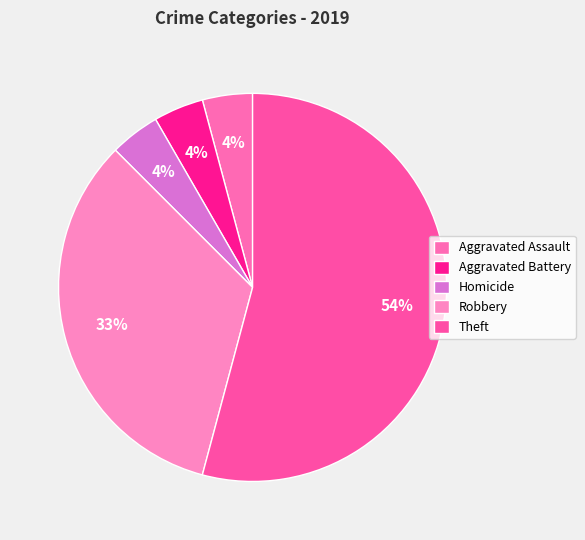

Rank the categories by value from highest to lowest.

Theft, Robbery, Aggravated Assault, Aggravated Battery, Homicide